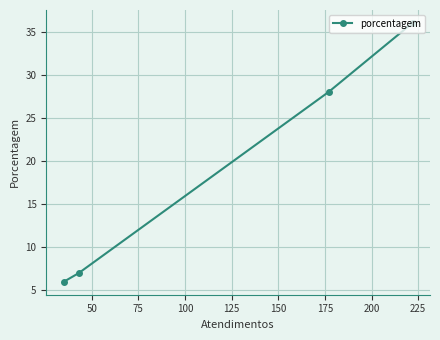

What is the average value?

19